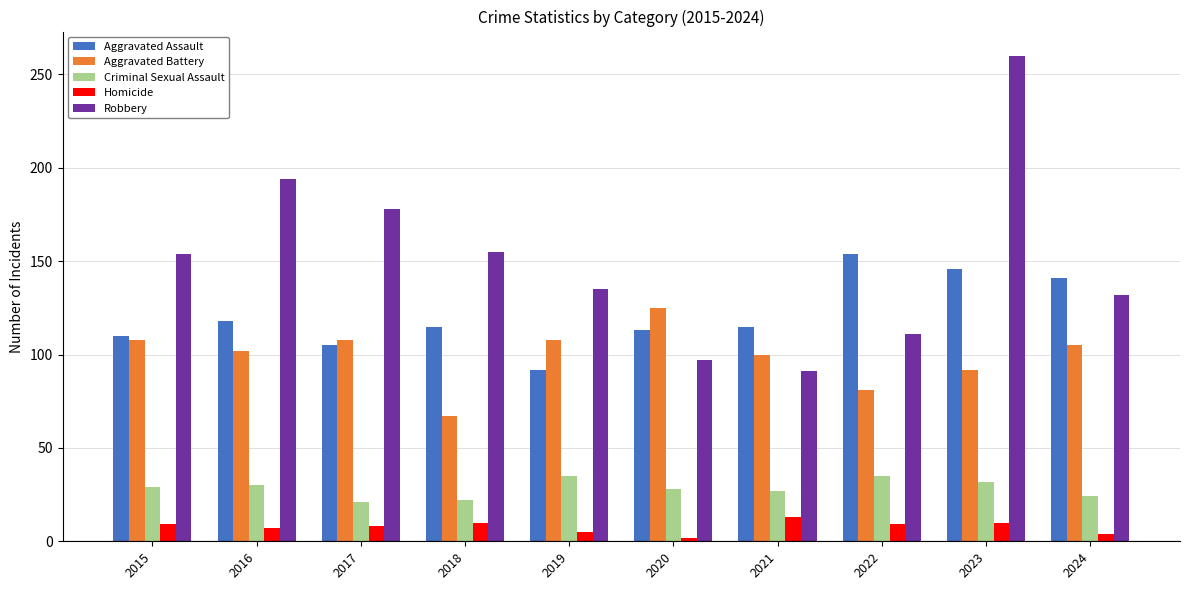

How many values in the Aggravated Battery series are below 105?

5